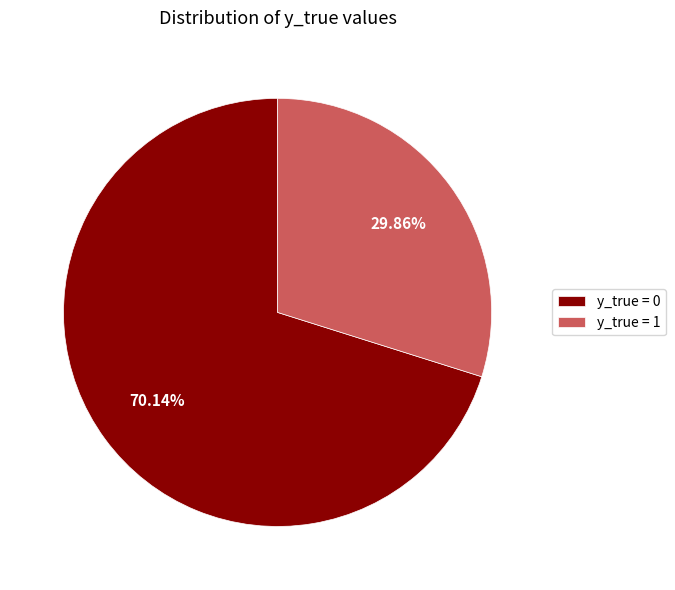

How many slices are in this pie chart?

2